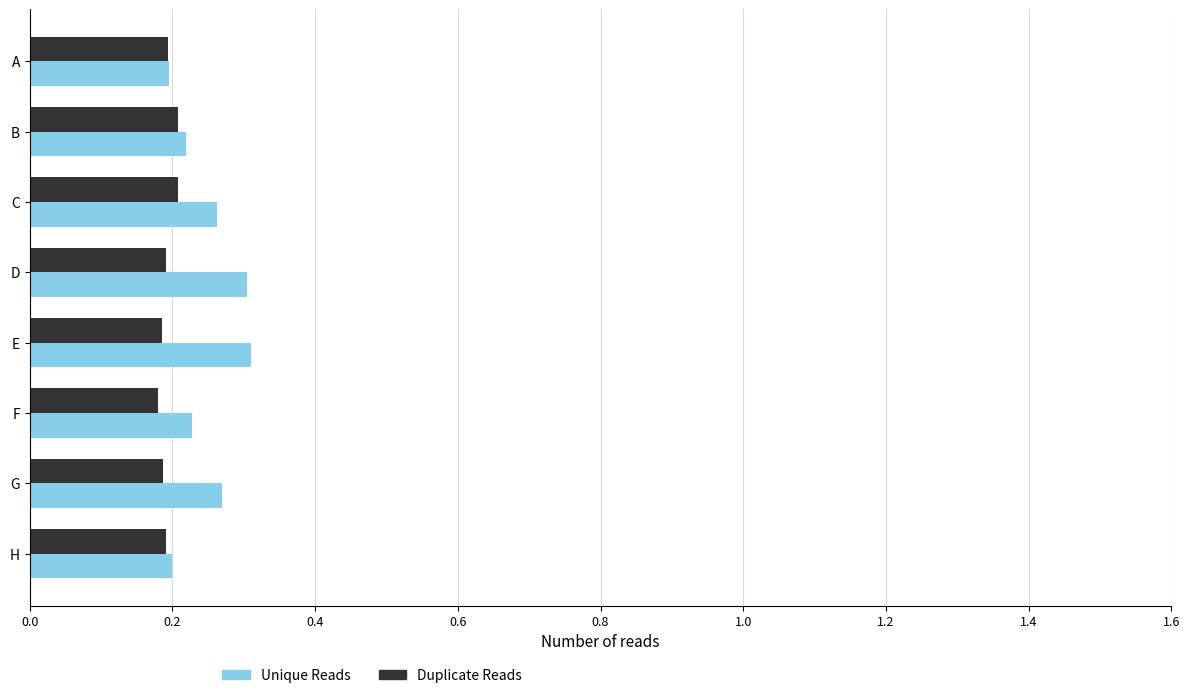

What are all the series names shown in the legend?

Unique Reads, Duplicate Reads